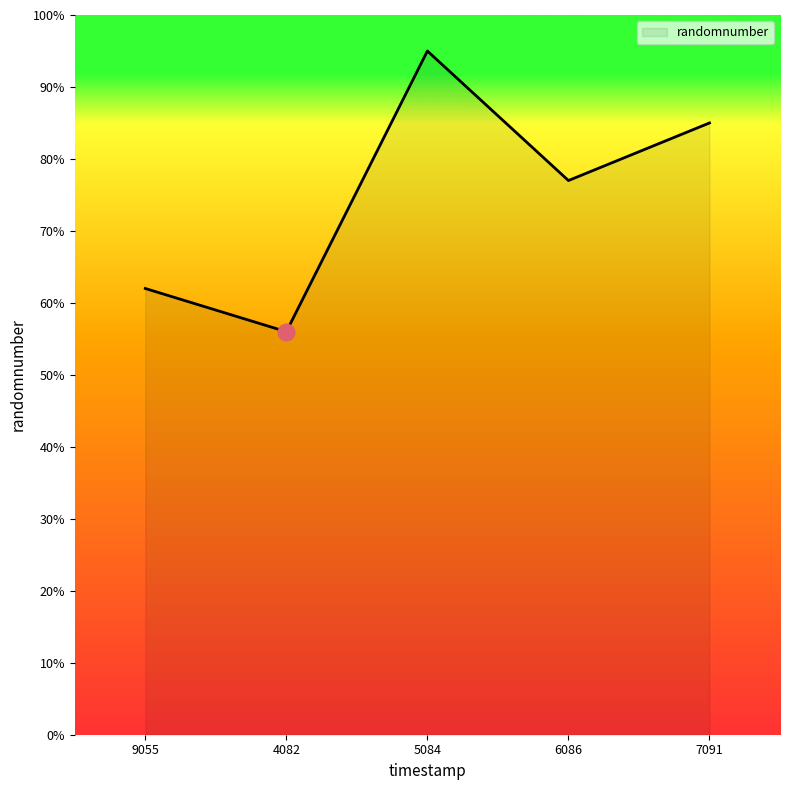

How many distinct data groups are displayed?

1